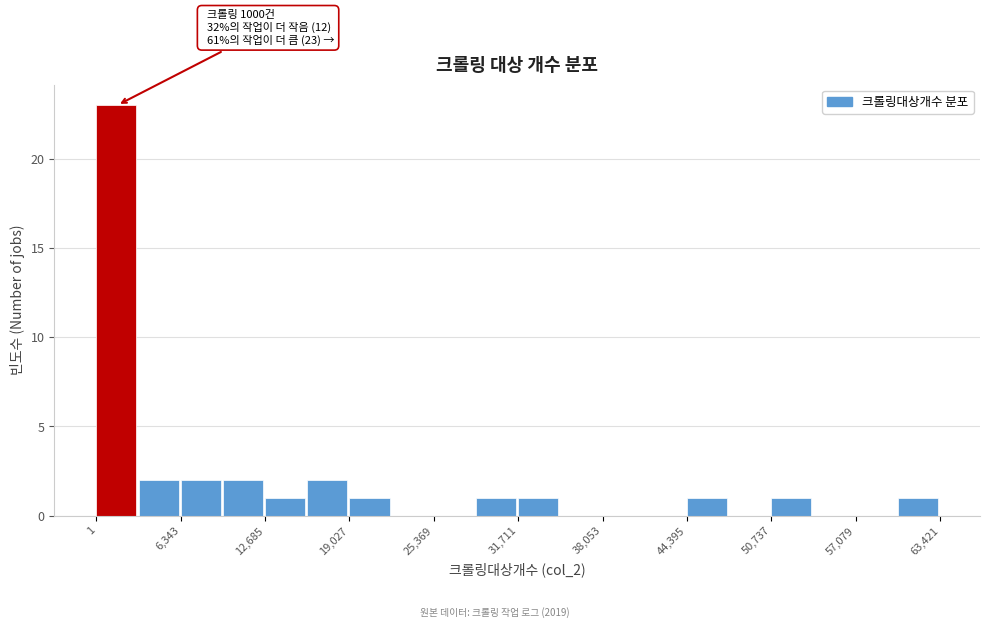

Around what value on the x-axis is the tallest bar? Give the approximate position of its centre, as read against the axis.

2000